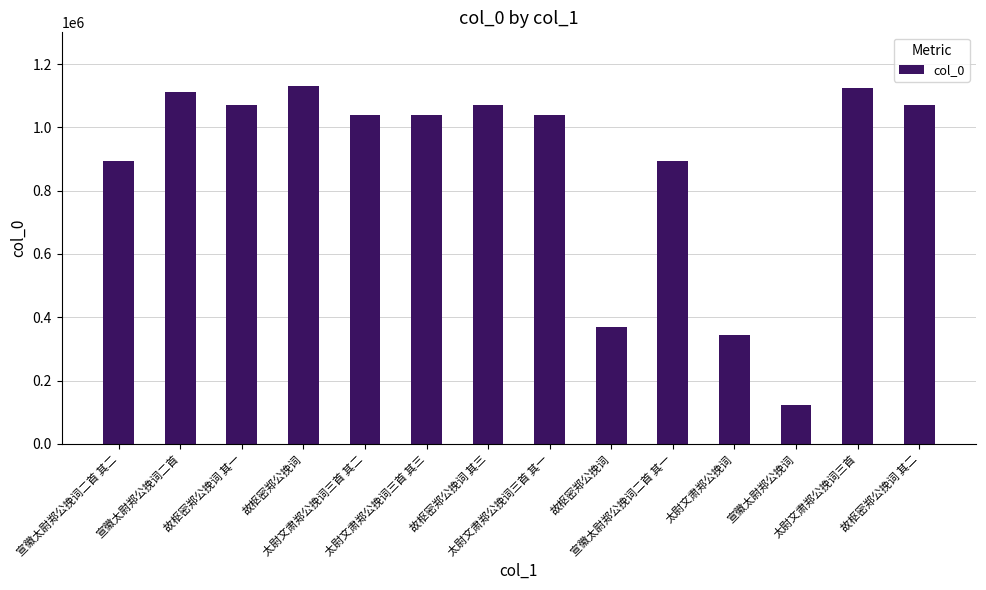

Reading left to right, list all the values displayed in this chart.

宣徽太尉郑公挽词二首 其二=892530	宣徽太尉郑公挽词二首=1112103	故枢密郑公挽词 其一=1071893	故枢密郑公挽词=1130605	太尉文肃郑公挽词三首 其二=1037545	太尉文肃郑公挽词三首 其三=1037546	故枢密郑公挽词 其三=1071895	太尉文肃郑公挽词三首 其一=1037544	故枢密郑公挽词=369741	宣徽太尉郑公挽词二首 其一=892531	太尉文肃郑公挽词=342712	宣徽太尉郑公挽词=124480	太尉文肃郑公挽词三首=1123002	故枢密郑公挽词 其二=1071894